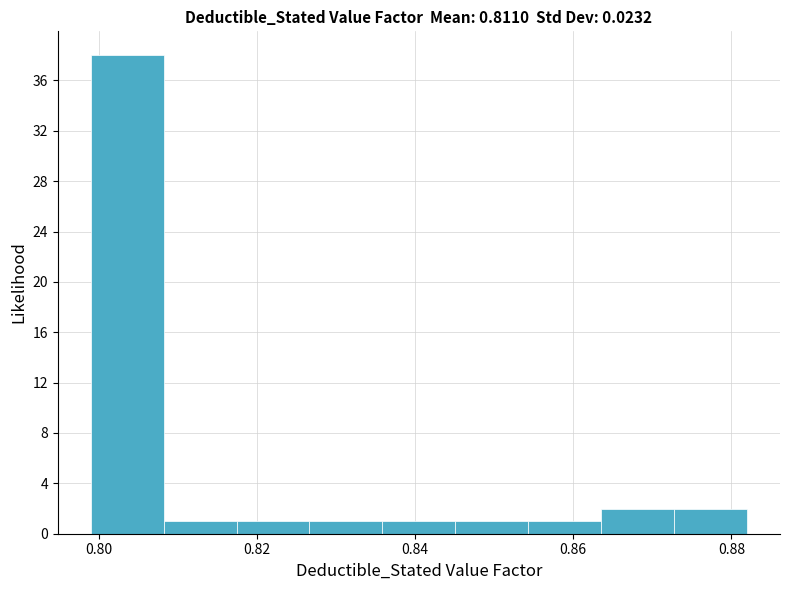

How tall is the bar that spans 0.826 to 0.836 on the x-axis? Neither the bar edges nor the heights are printed on the chart, so give them approximately, as read against the axes.

1